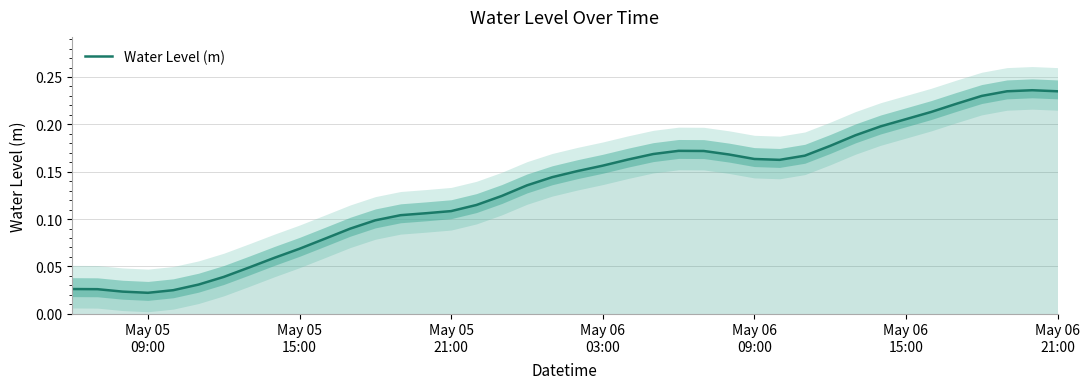

Does the chart have visible grid lines?

Yes